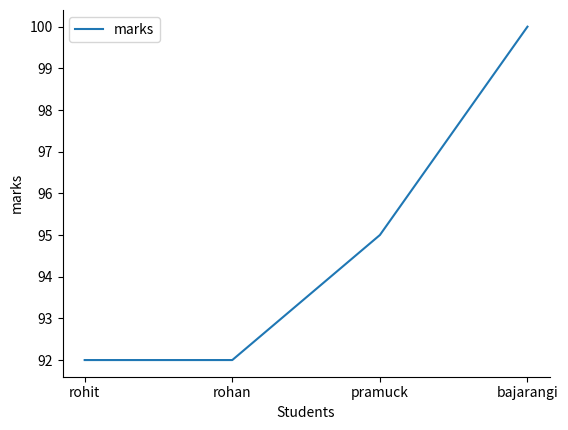

Count the number of data series in this chart.

1